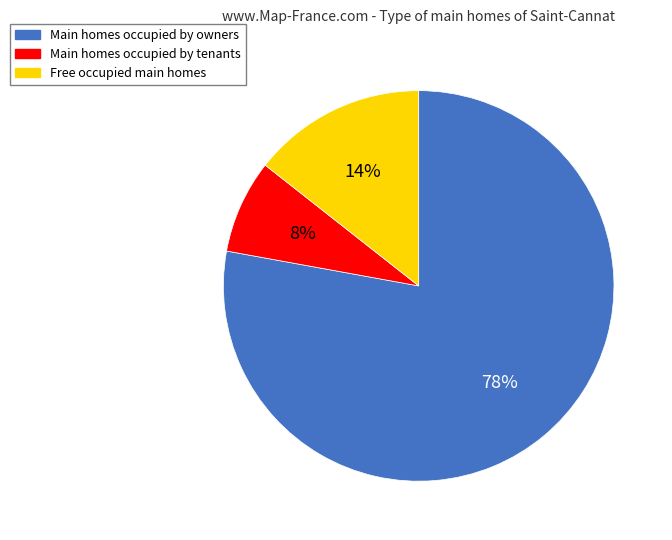

Which has a higher value, Main homes occupied by owners or Free occupied main homes?

Main homes occupied by owners